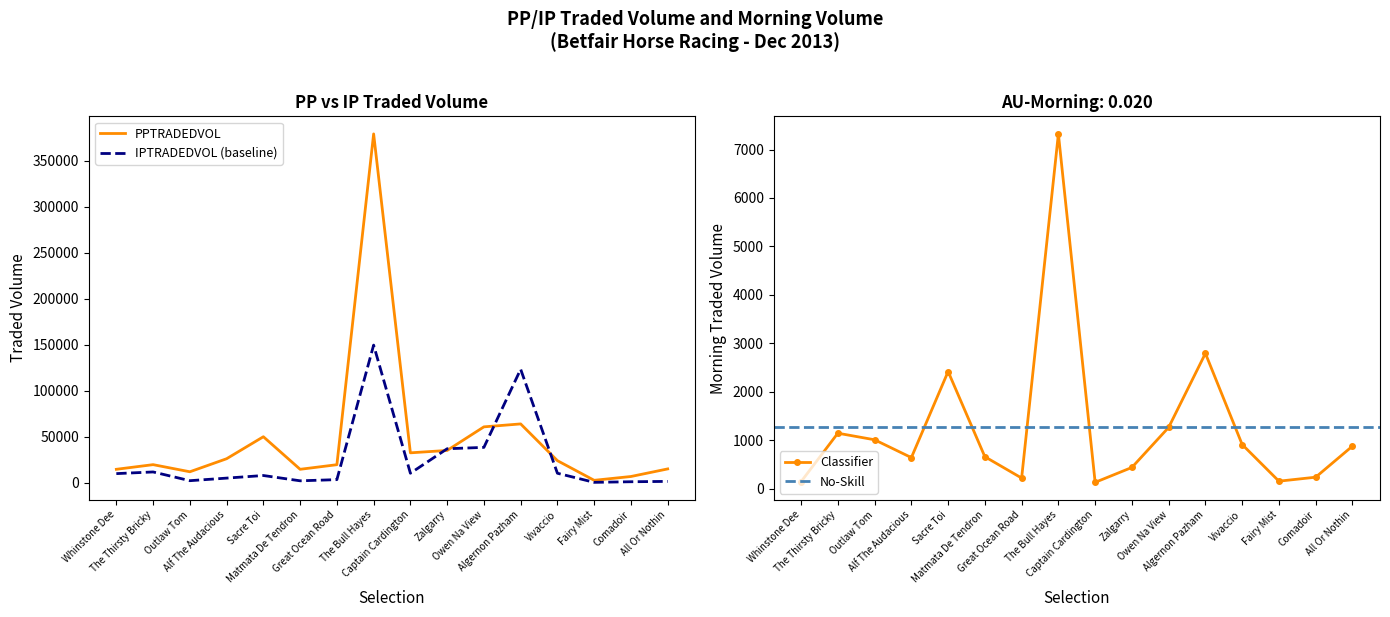

What is the maximum value for IPTRADEDVOL (baseline)?

149377.6